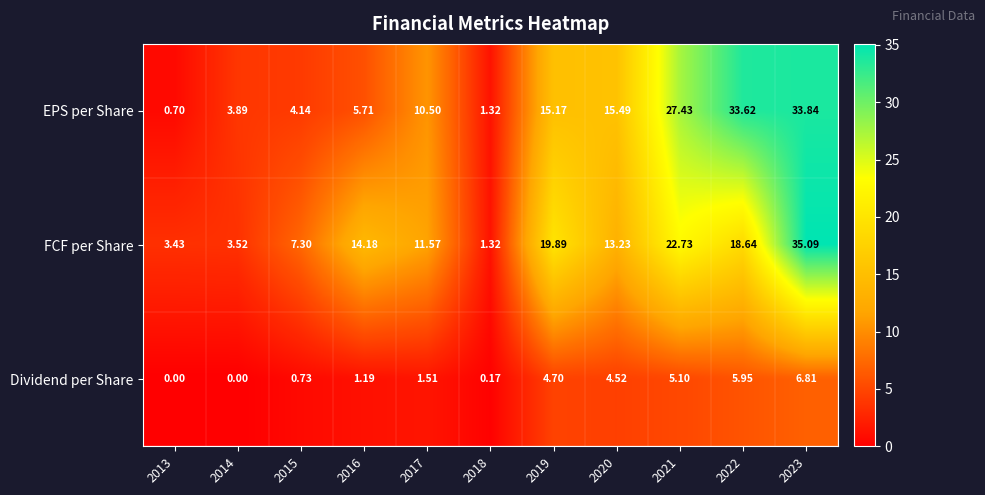

Rank the series at 2013 from lowest to highest value.

Dividend per Share, EPS per Share, FCF per Share